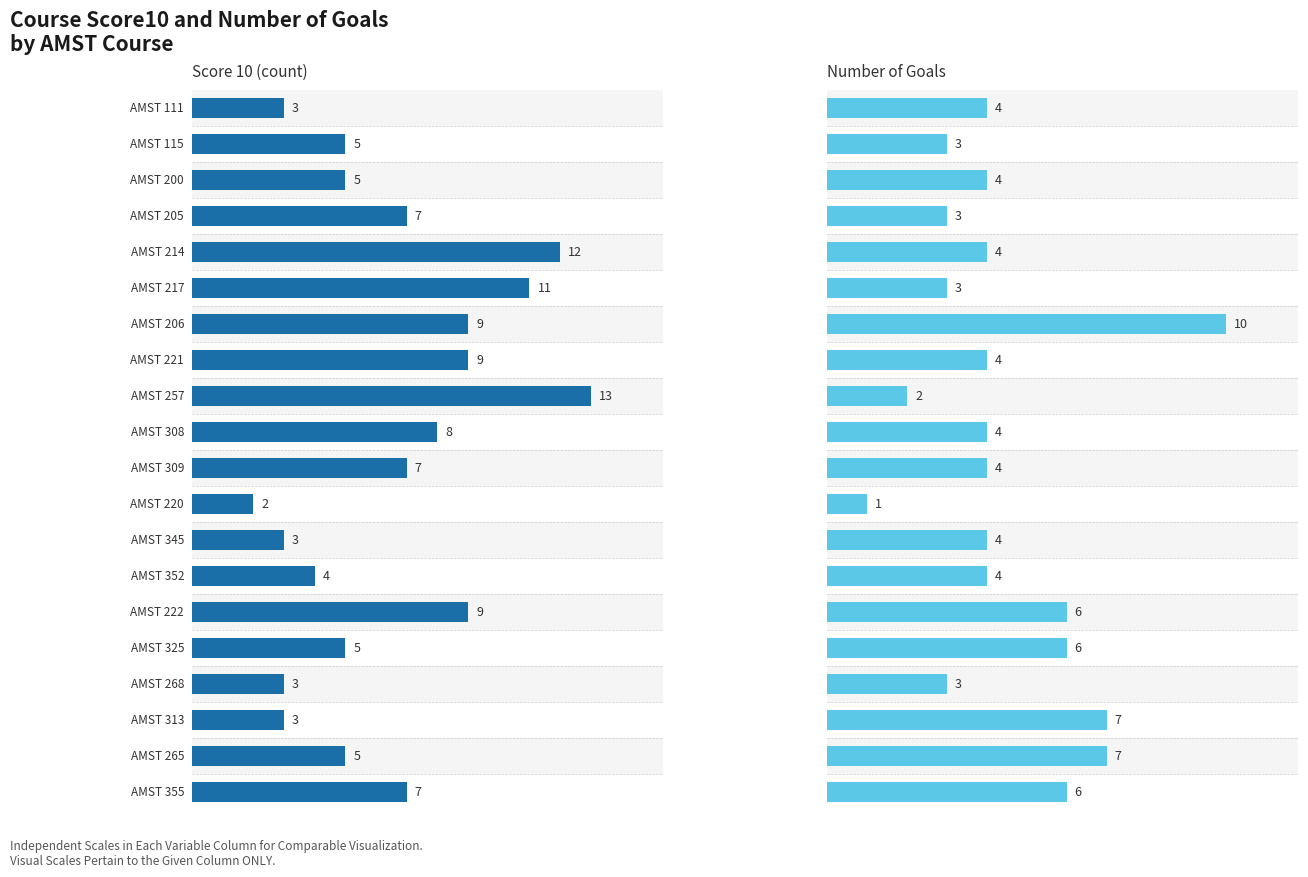

Which label corresponds to the largest value in the chart?

AMST 257